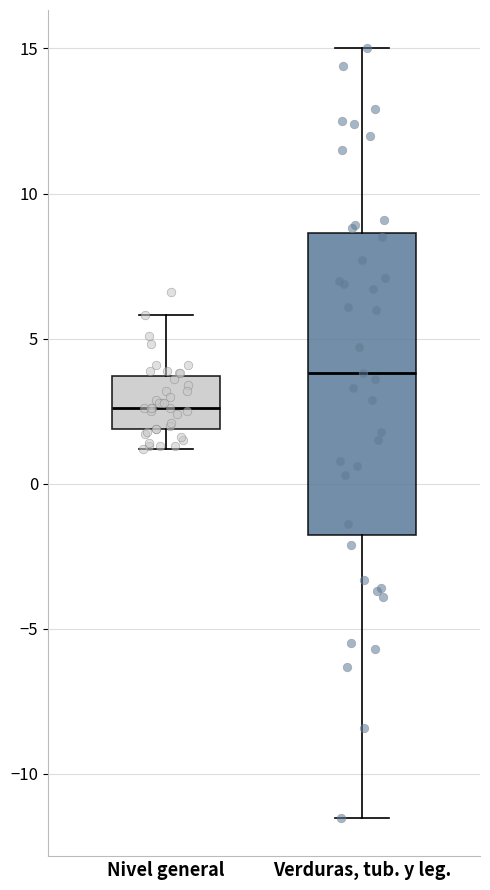

Reading left to right, transcribe this box plot: for each box, give where its median line is, the range the box spans, and where its two whiskers end, as read against the y-axis. The values are not printed on the chart, so give them approximately, as read against the axis.

Nivel general: median 2.5, box 2.0 to 3.5, whiskers 1.0 to 6.0
Verduras, tub. y leg.: median 4.0, box -1.5 to 8.5, whiskers -11.5 to 15.0